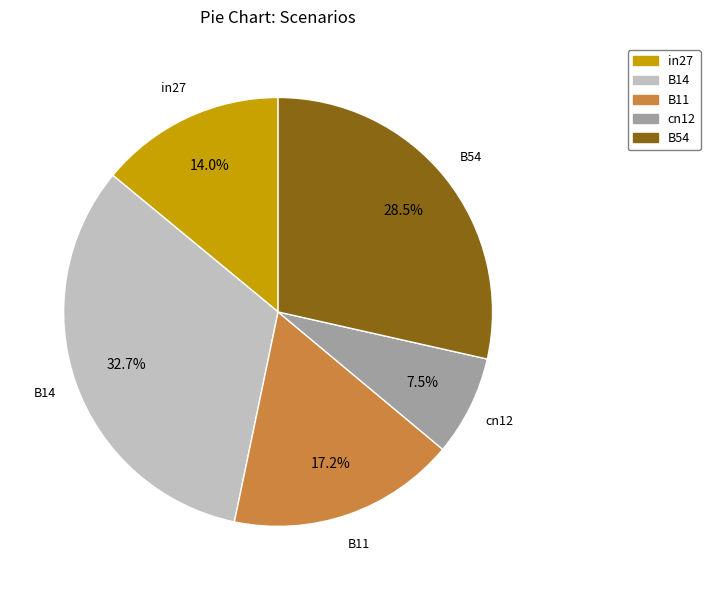

How many slices are in this pie chart?

5